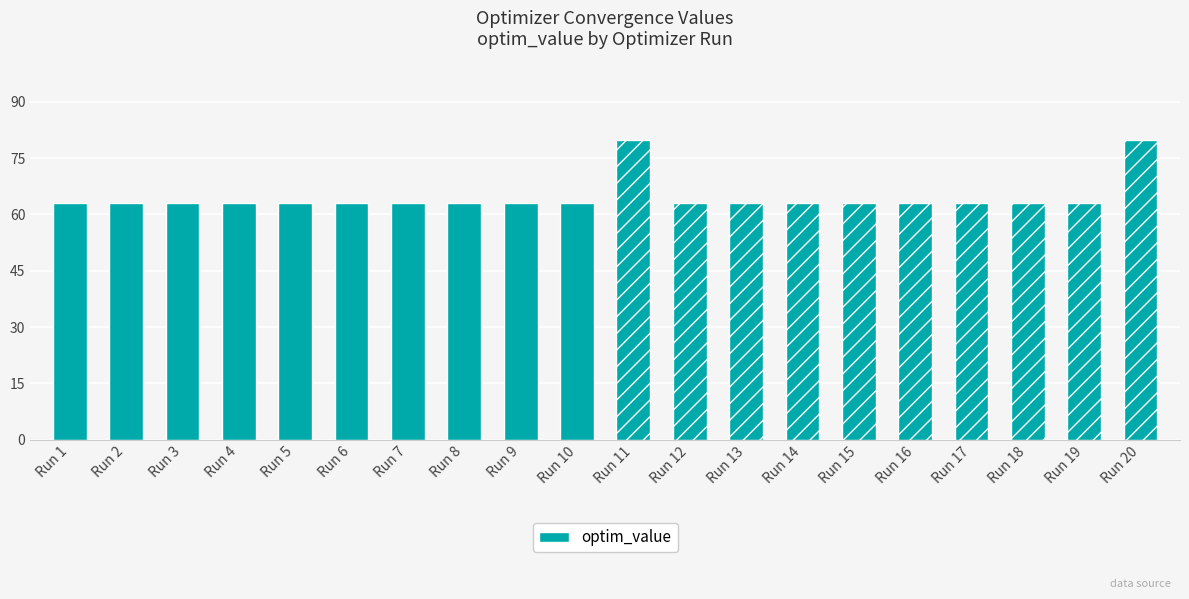

What is the value of the 8th bar from the left?

63.0